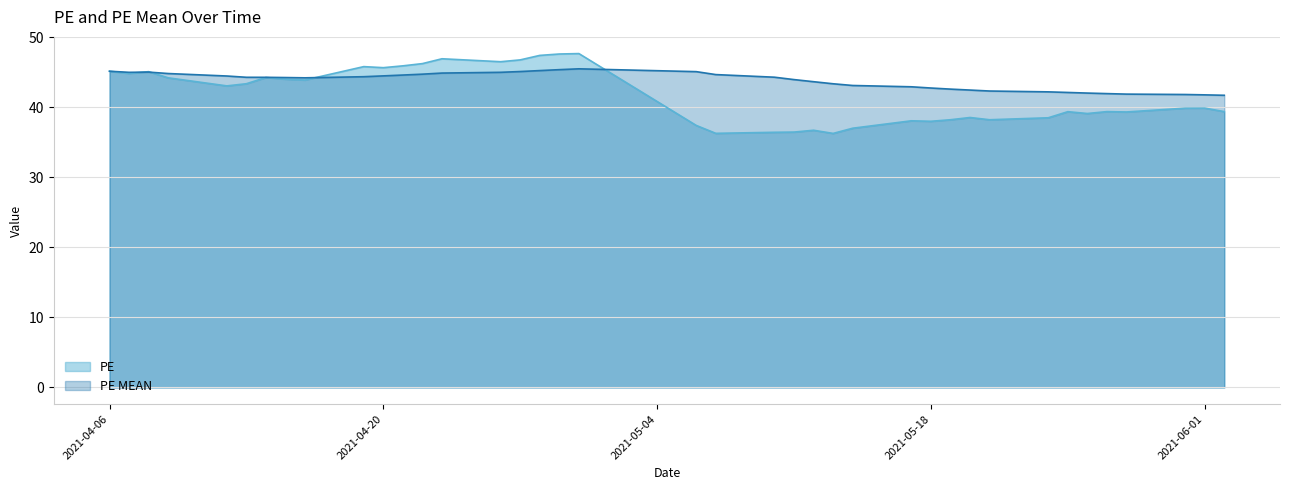

Between which two adjacent categories do PE MEAN and PE first intersect?

2021-04-07 and 2021-04-08